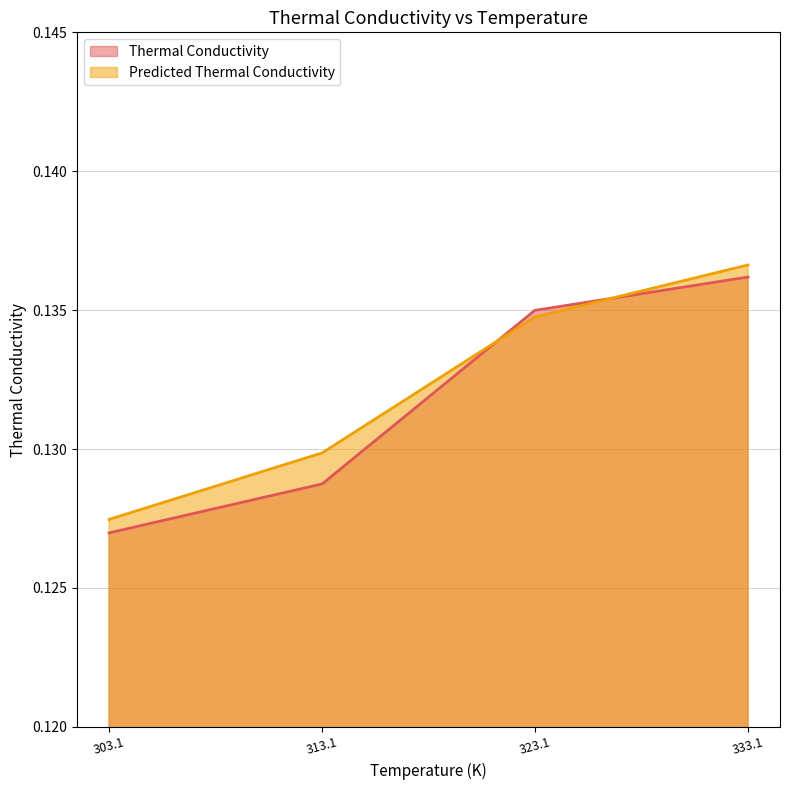

Reading right to left, what are all the values shown in this chart?

Thermal Conductivity: 0.1	0.1	0.1	0.1
Predicted Thermal Conductivity: 0.1	0.1	0.1	0.1